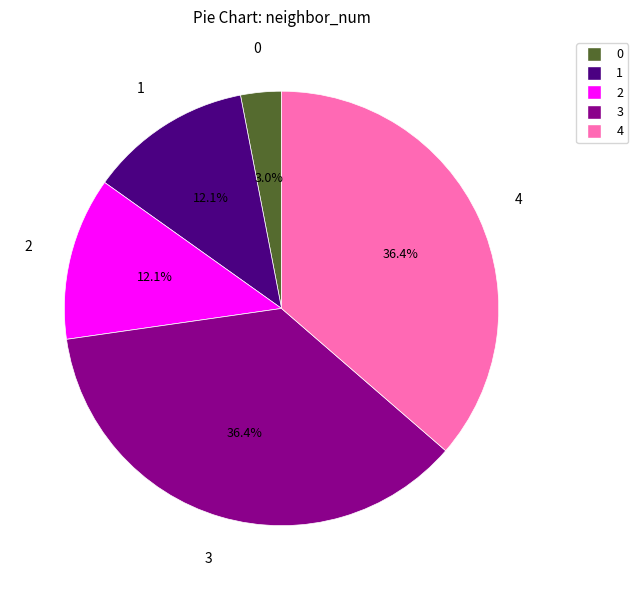

To the nearest percent, what portion does 0 represent?

3%